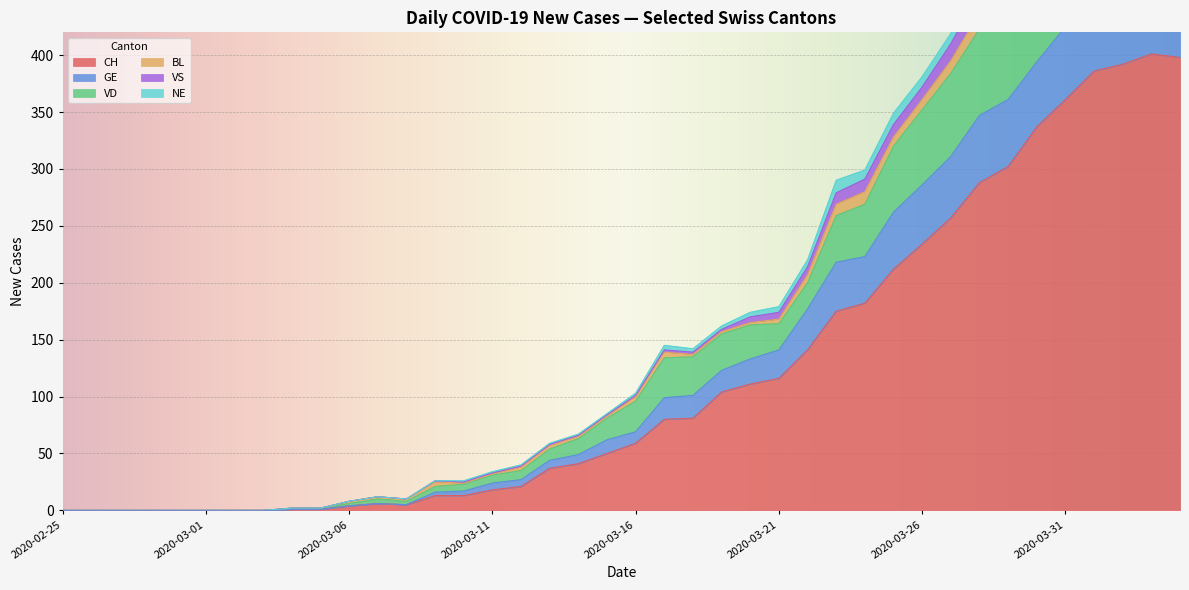

True or false: GE and VS cross at least once.

False